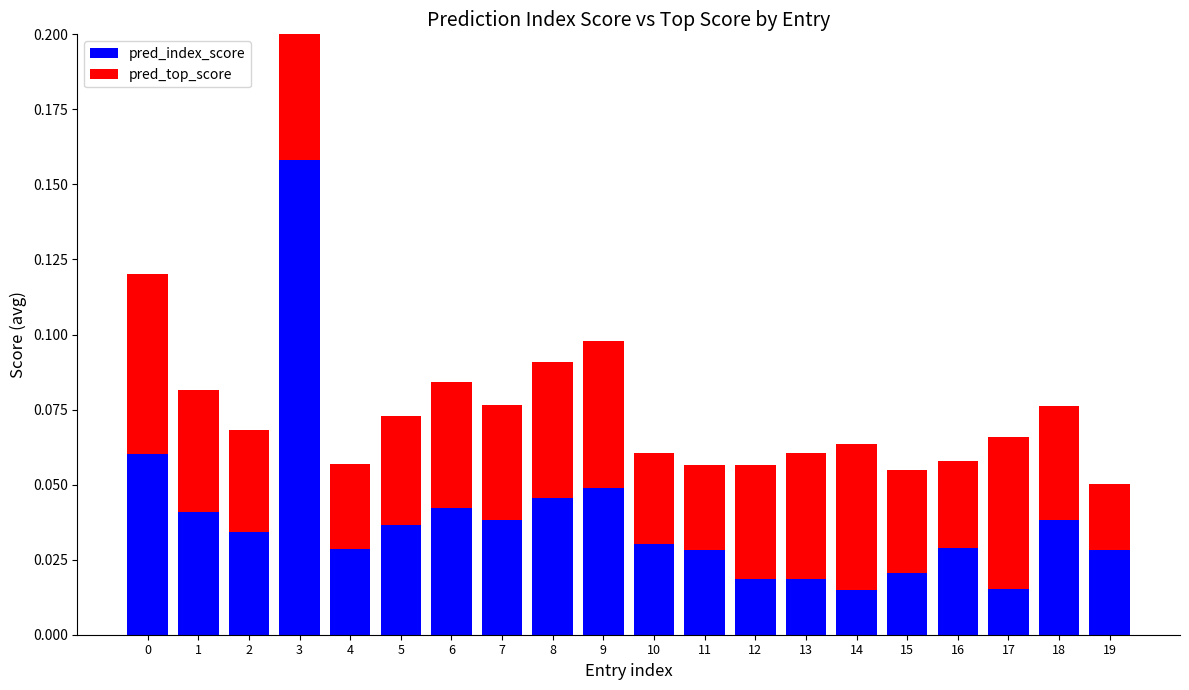

How many groups of bars are there?

20